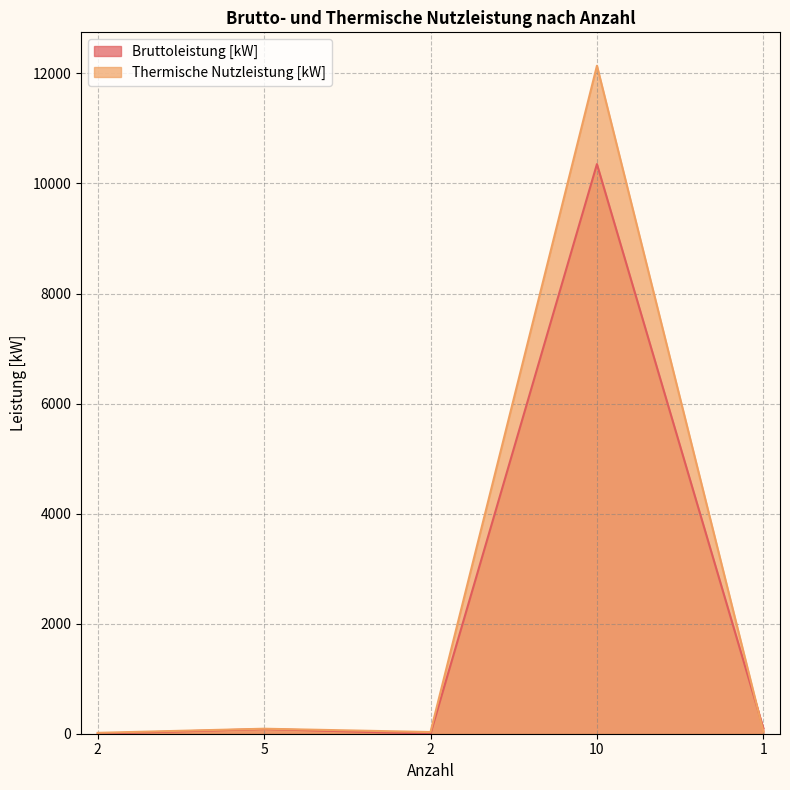

How many lines are shown in the chart?

2